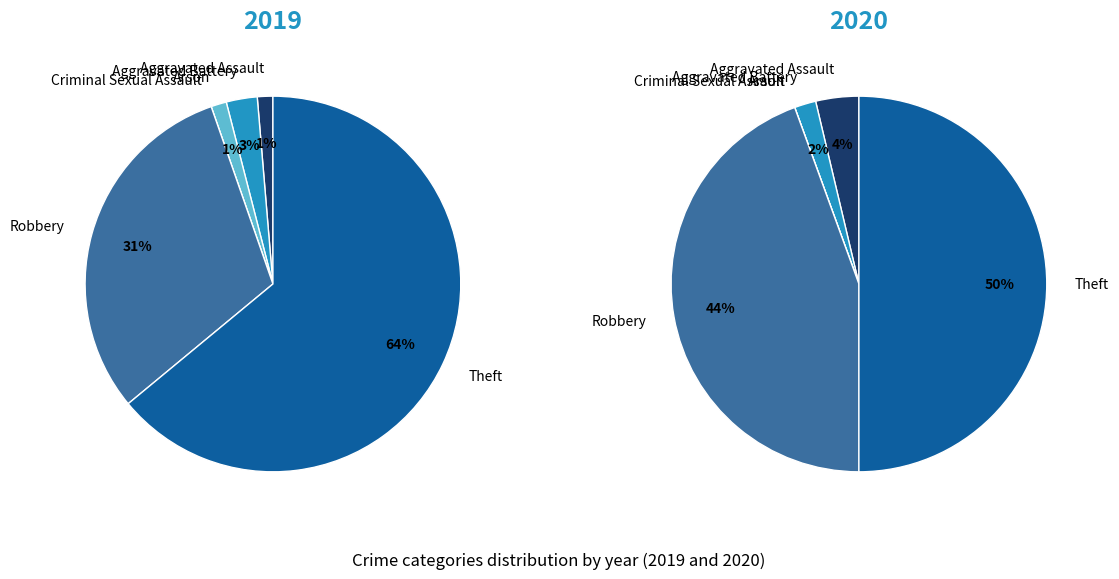

Count the number of slices in the pie.

6